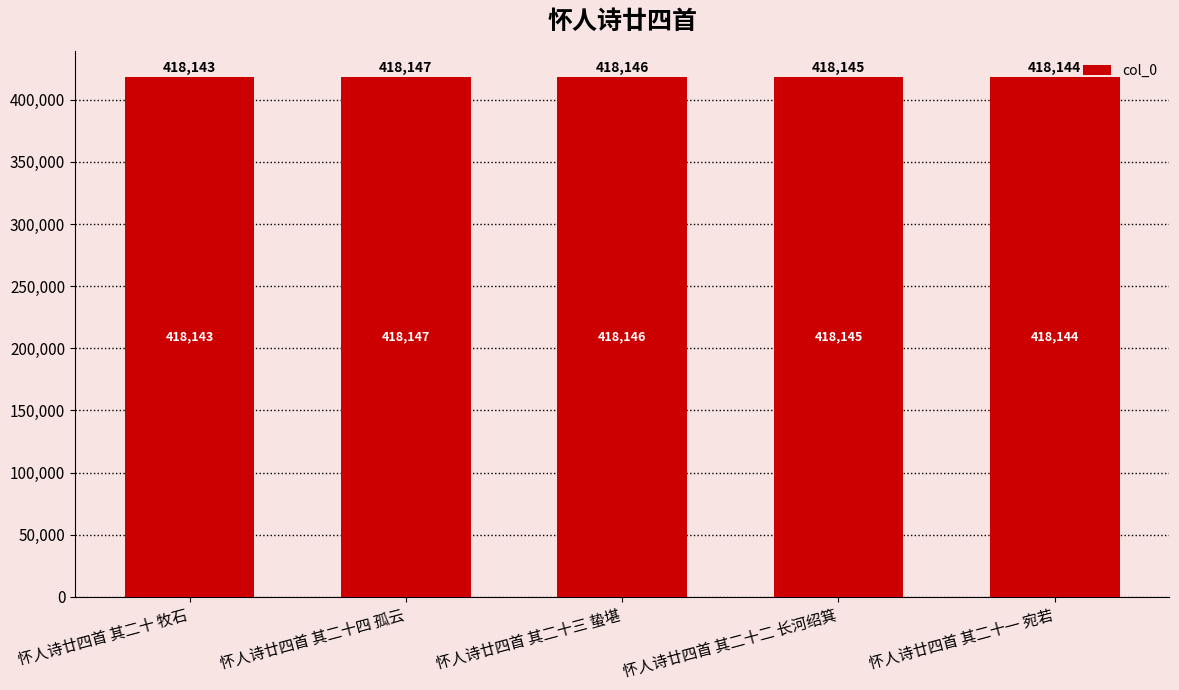

Rank the categories by value from lowest to highest.

怀人诗廿四首 其二十 牧石, 怀人诗廿四首 其二十一 宛若, 怀人诗廿四首 其二十二 长河绍箕, 怀人诗廿四首 其二十三 蛰堪, 怀人诗廿四首 其二十四 孤云